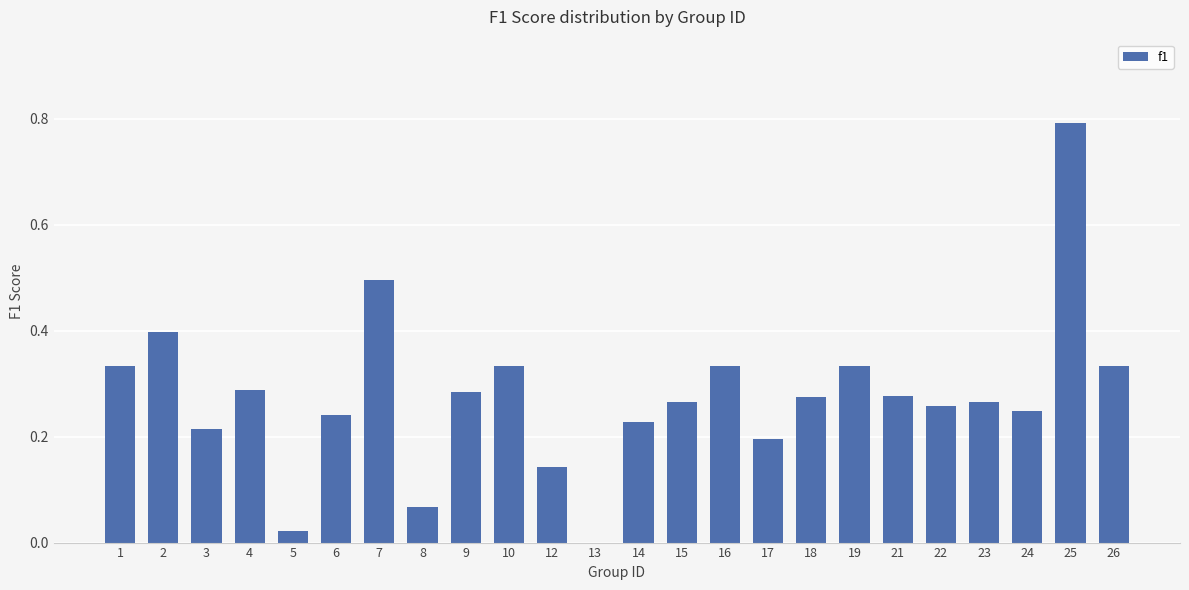

True or false: the data shows 0.2 at 17.

True